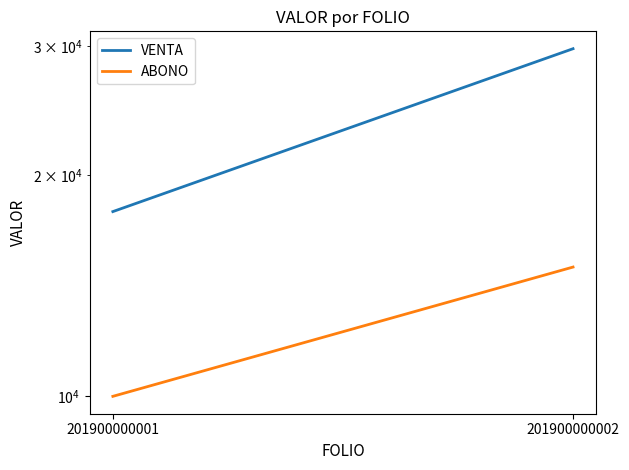

Is the value of ABONO at 201900000001 greater than the value of VENTA at 201900000001?

No